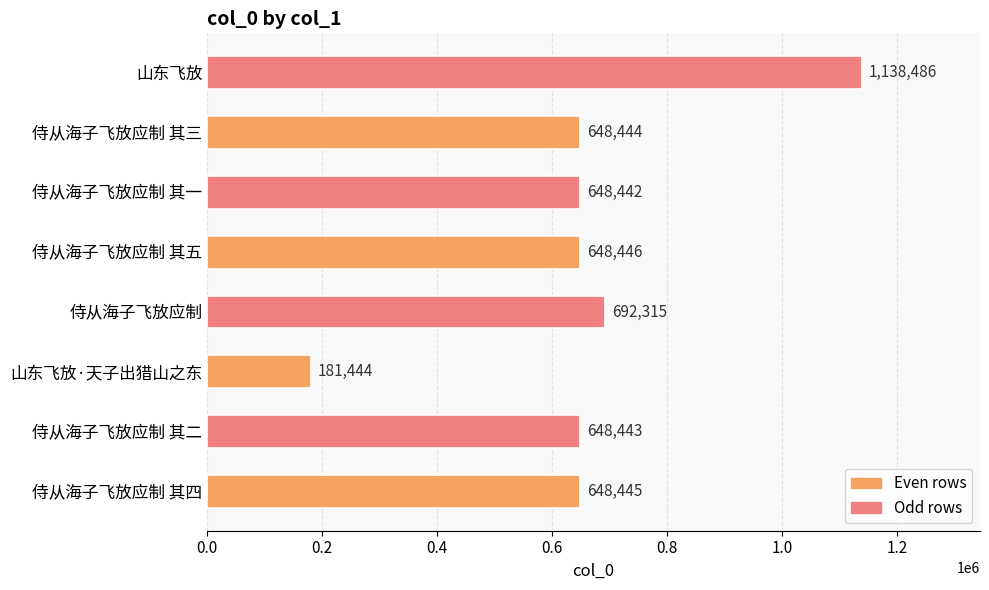

Where is the data nearest to the value 659965?

侍从海子飞放应制 其五